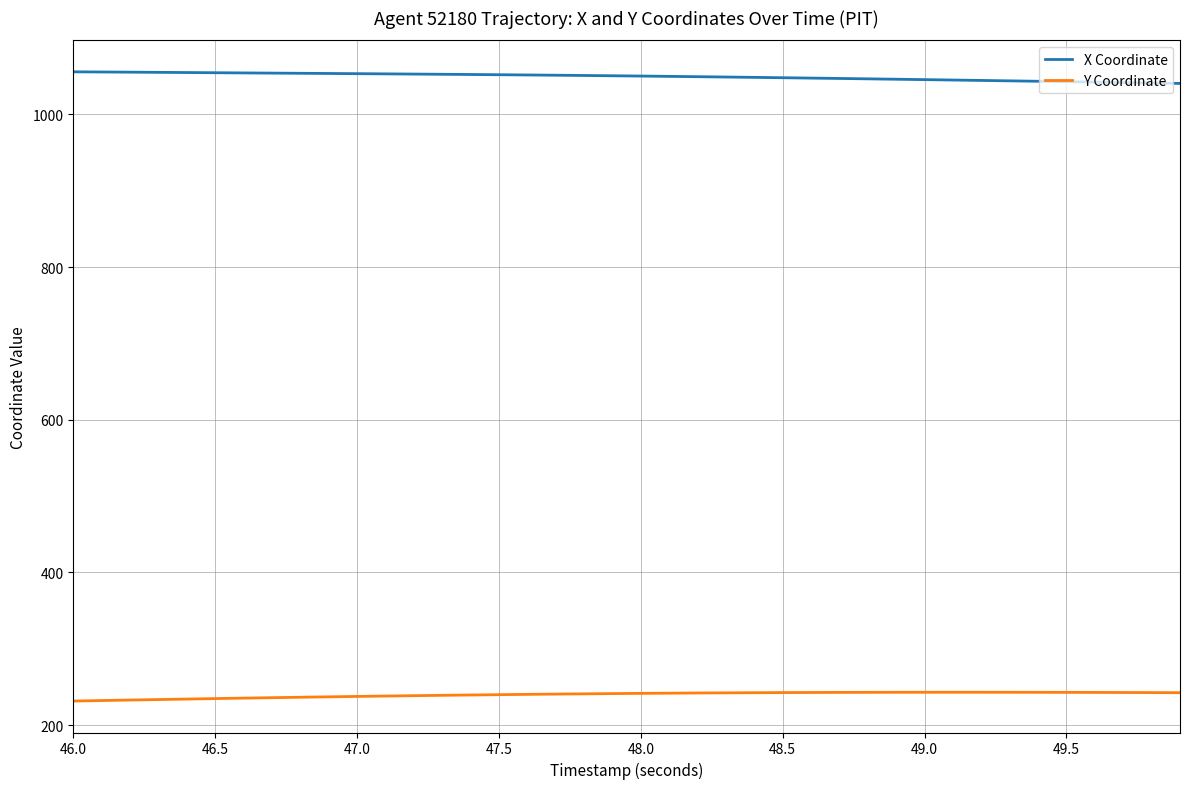

Rank the series by their average value, from highest to lowest.

X Coordinate, Y Coordinate